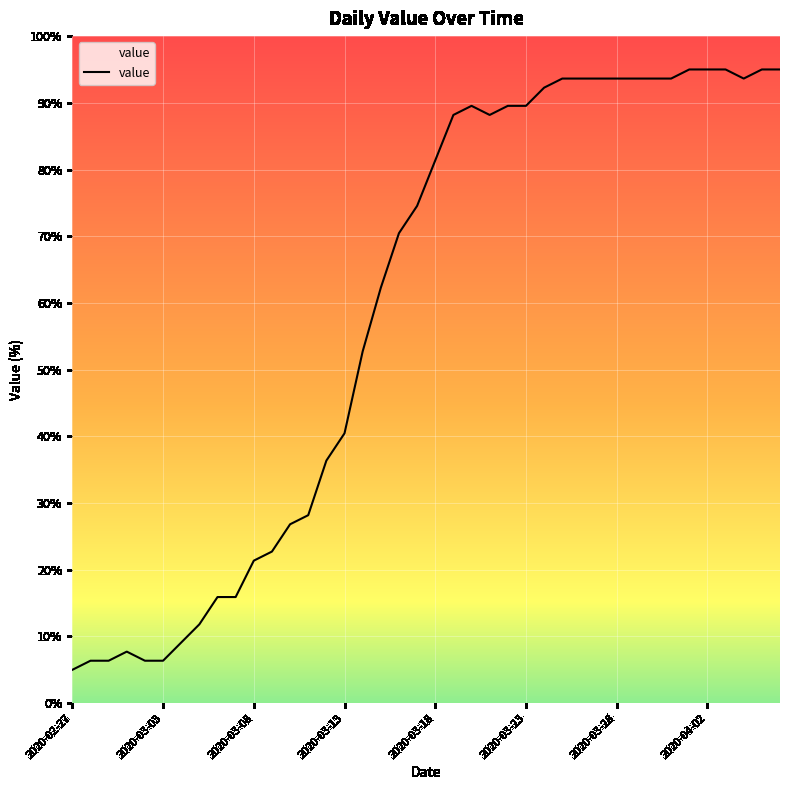

What is the smallest value displayed?

5.0